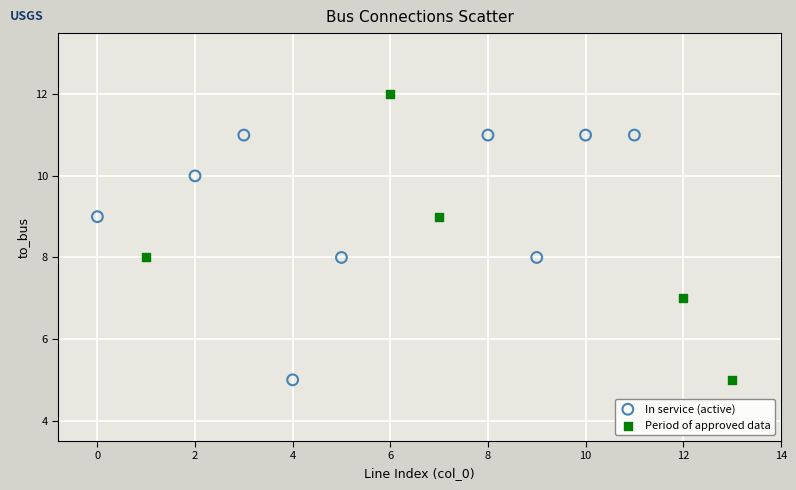

Which series has the widest spread of Y values?

Period of approved data